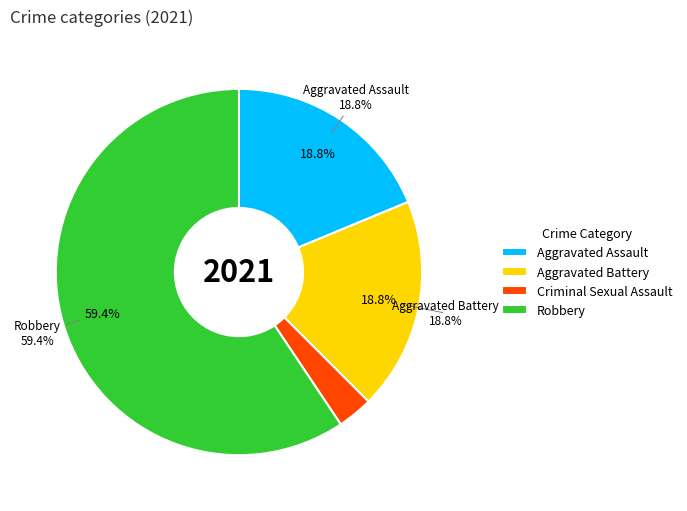

Approximately how many times larger is the value at Aggravated Battery compared to Aggravated Assault?

1.0